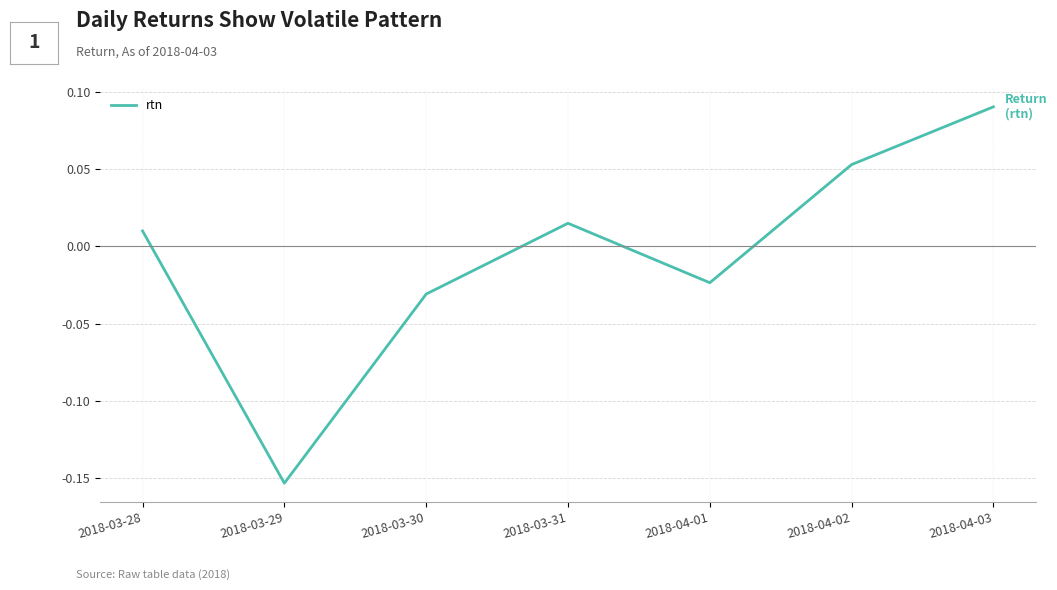

The value at 2018-04-03 is 0.0. True or false?

False